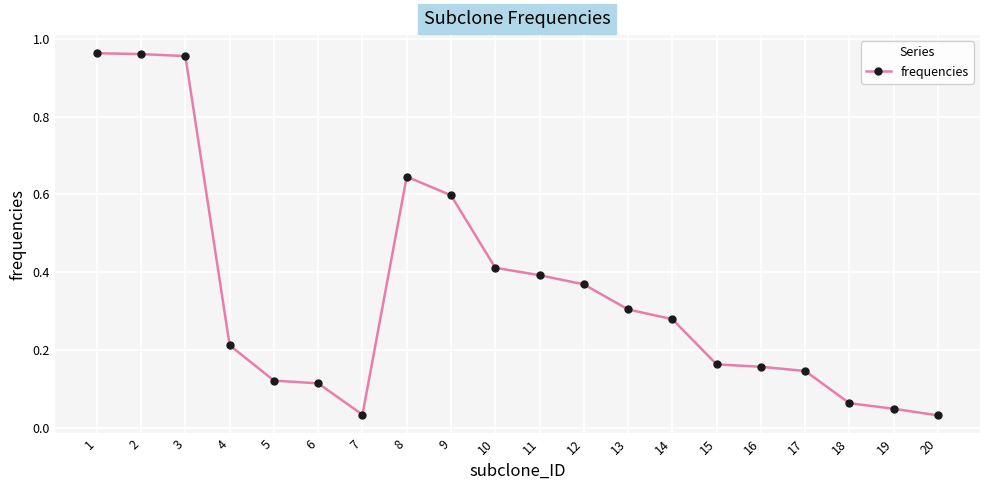

What is the sum of all values?

7.0